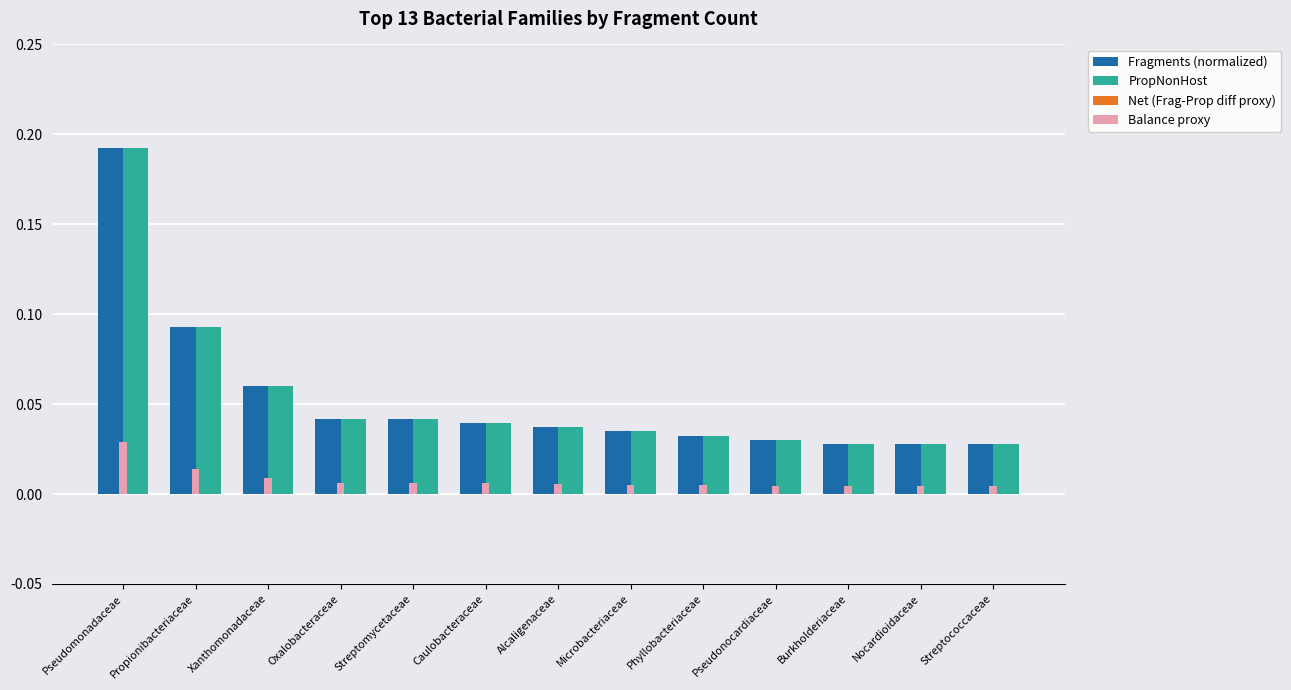

At which category is the sum across all series the highest?

Pseudomonadaceae